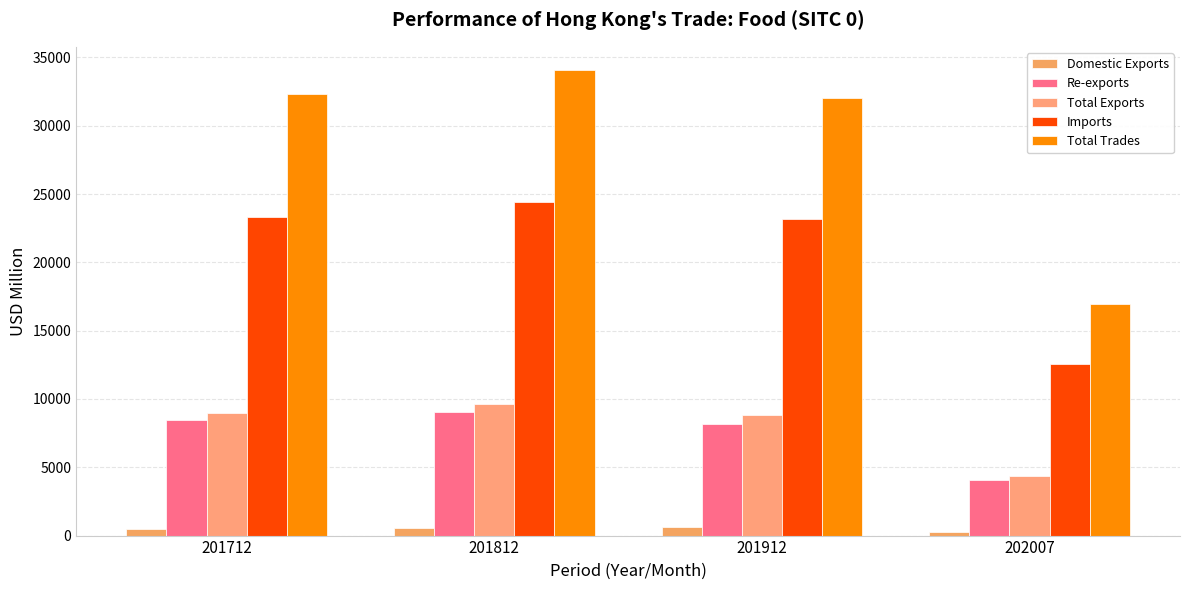

Which series has the widest spread of values?

Total Trades